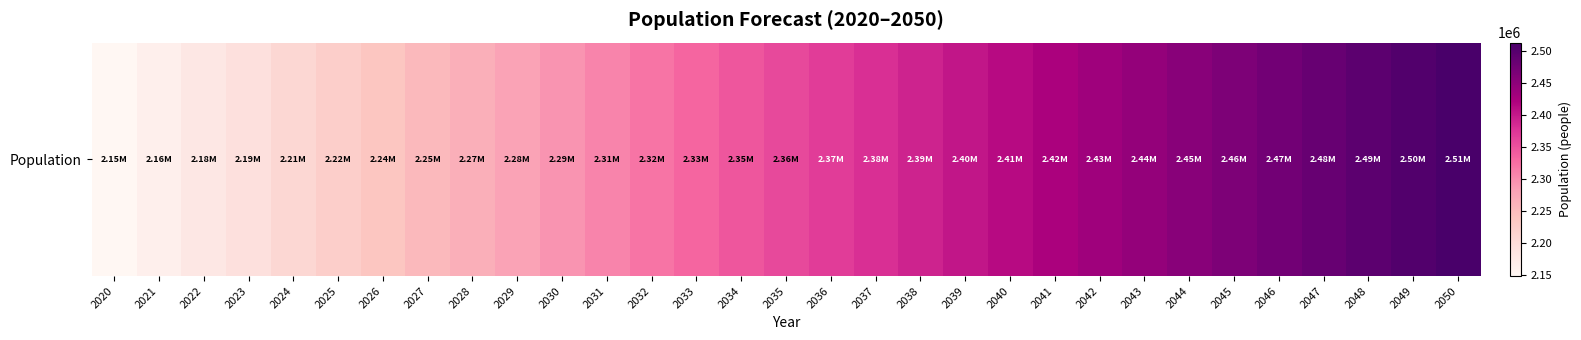

The chart shows a value of 3137705 at 2021. True or false?

False